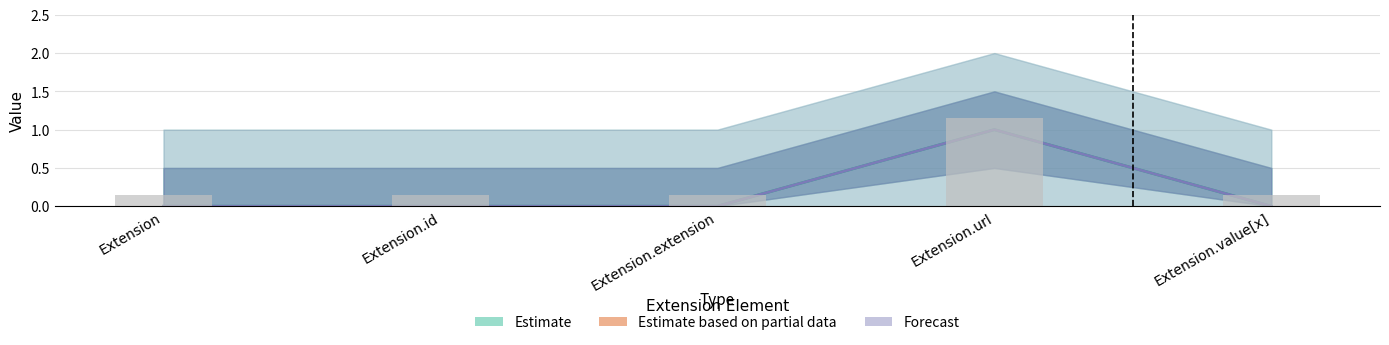

List the labels in order of Base Min value, smallest first.

Extension, Extension.id, Extension.extension, Extension.value[x], Extension.url